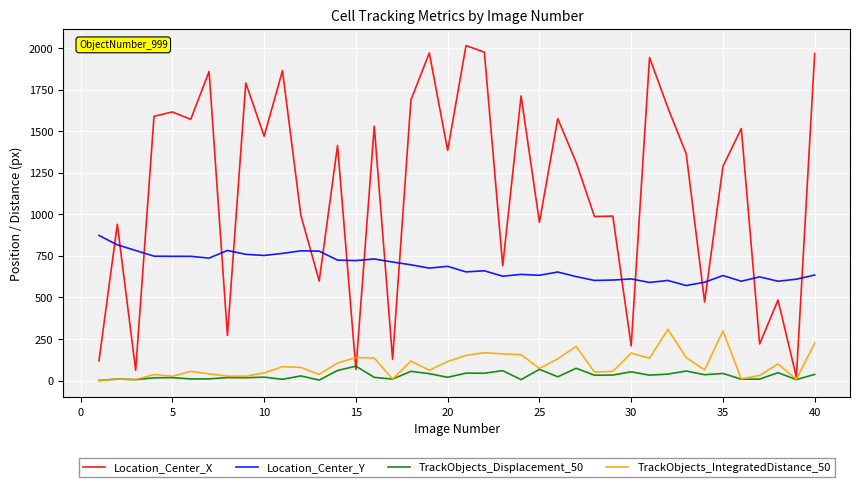

What is the highest value of the TrackObjects_Displacement_50 series?

86.6